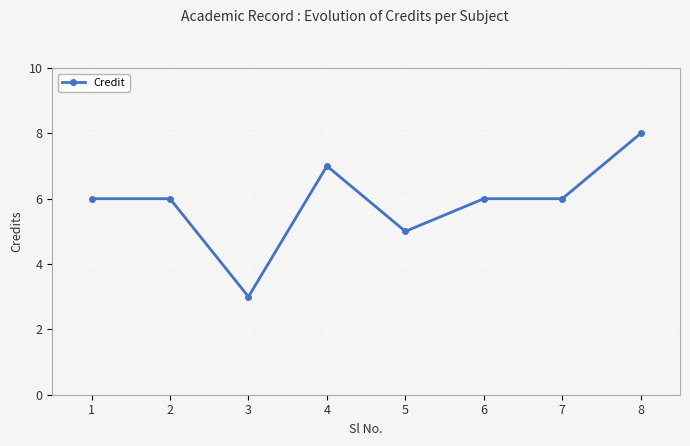

Reading left to right, extract all data points from this chart.

6	6	3	7	5	6	6	8